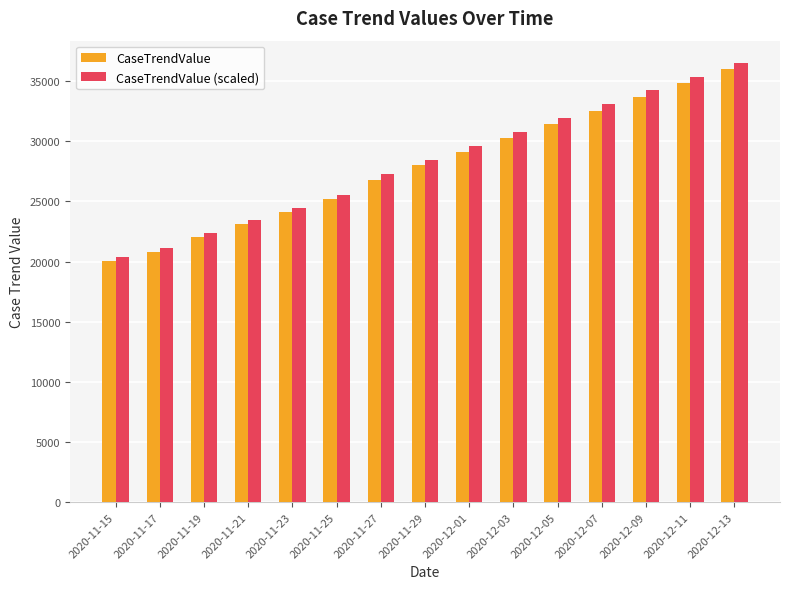

Which series has the widest spread of values?

CaseTrendValue (scaled)